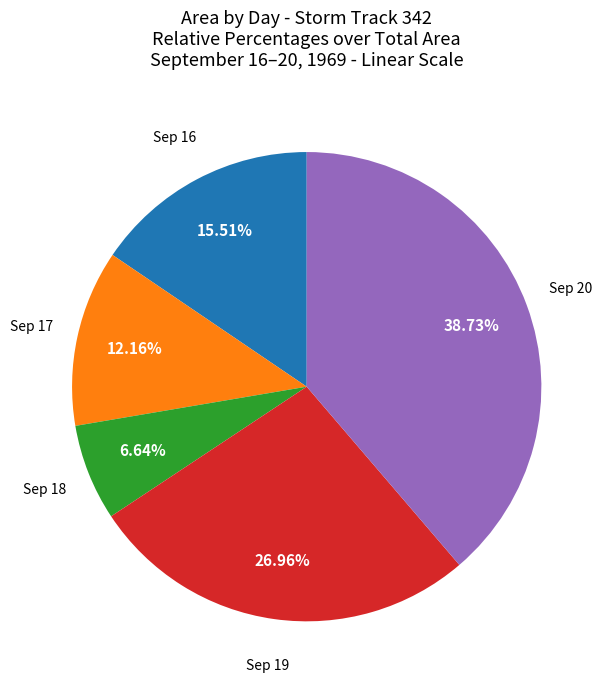

Is there a majority slice in this chart?

No